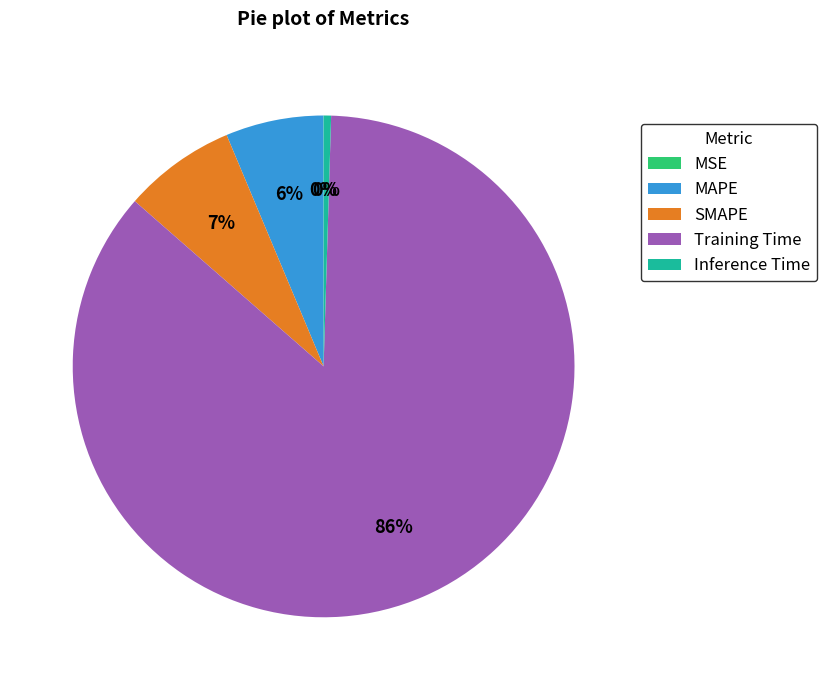

The Training Time slice represents 86% of the pie. True or false?

True